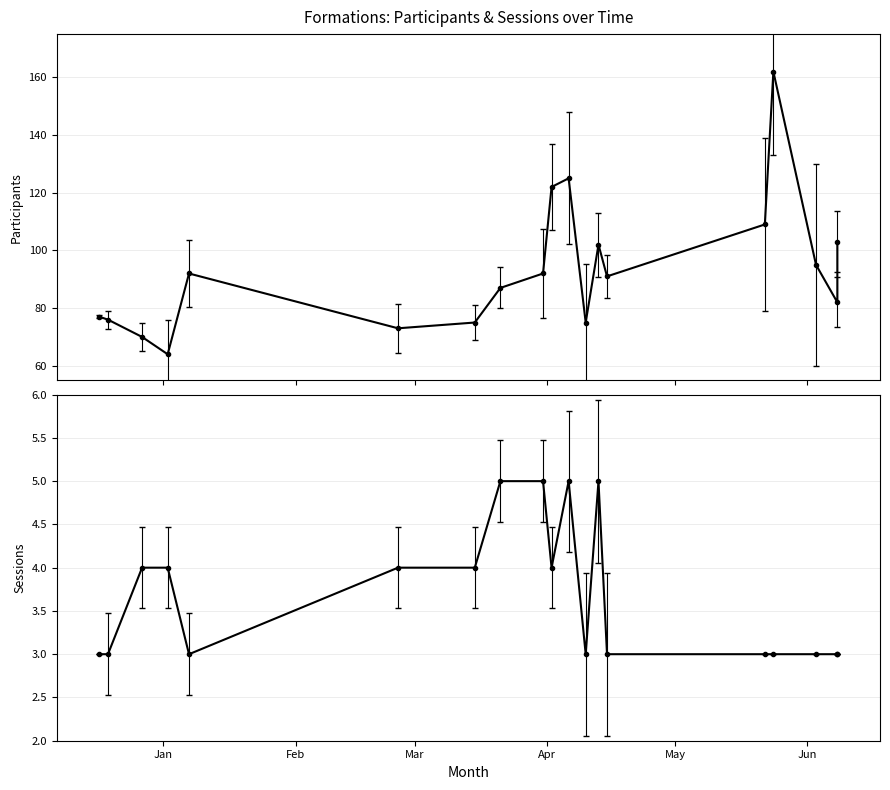

True or false: Nombre de participants and Nombre de sessions intersect in this chart.

False